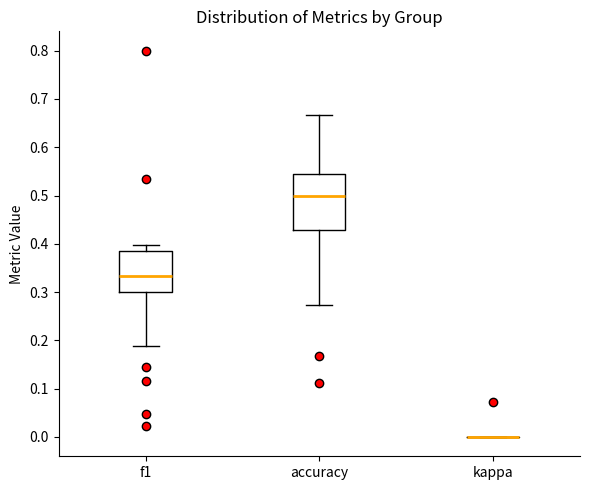

Reading left to right, read every box against the y-axis: the position of its median line, the range the box covers, and the ends of its whiskers. The values are not printed on the chart, so give them approximately, as read against the axis.

f1: median 0.33, box 0.30 to 0.39, whiskers 0.19 to 0.40
accuracy: median 0.50, box 0.43 to 0.55, whiskers 0.27 to 0.67
kappa: box collapsed to a line at 0.00, whiskers 0.00 to 0.00